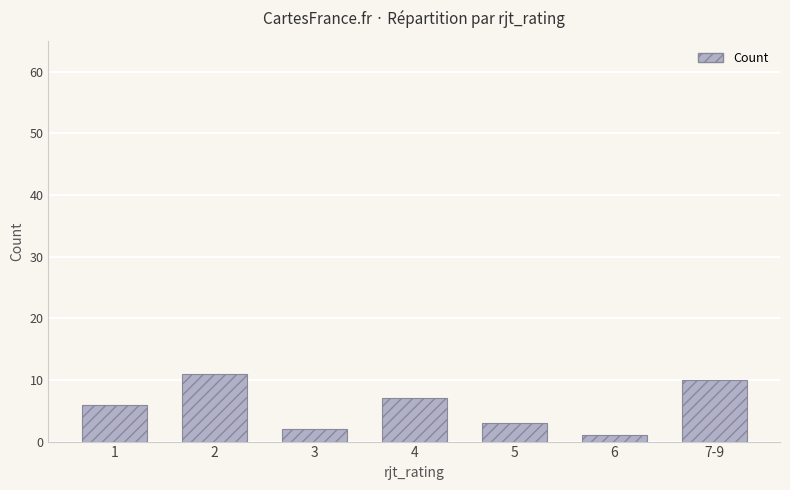

Count the values in the range 2 to 10.

5